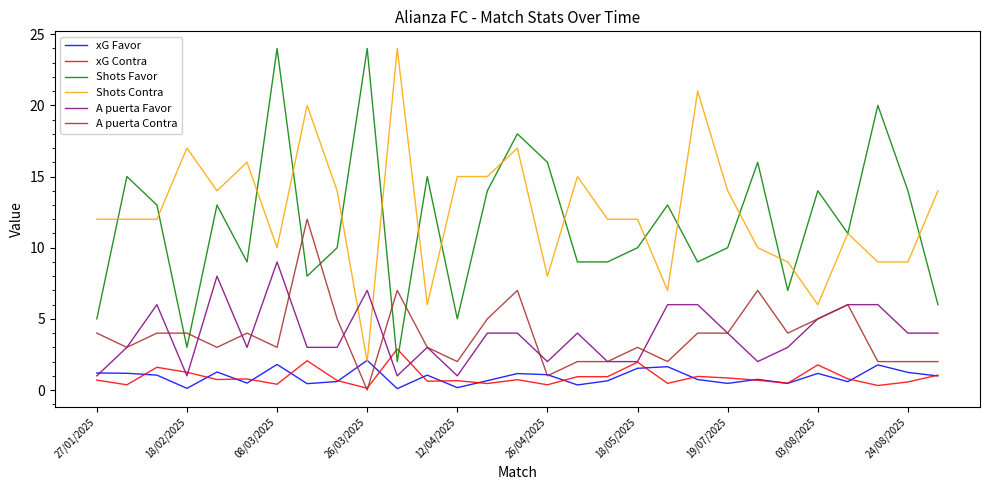

What is the highest value of the Shots Favor series?

24.0